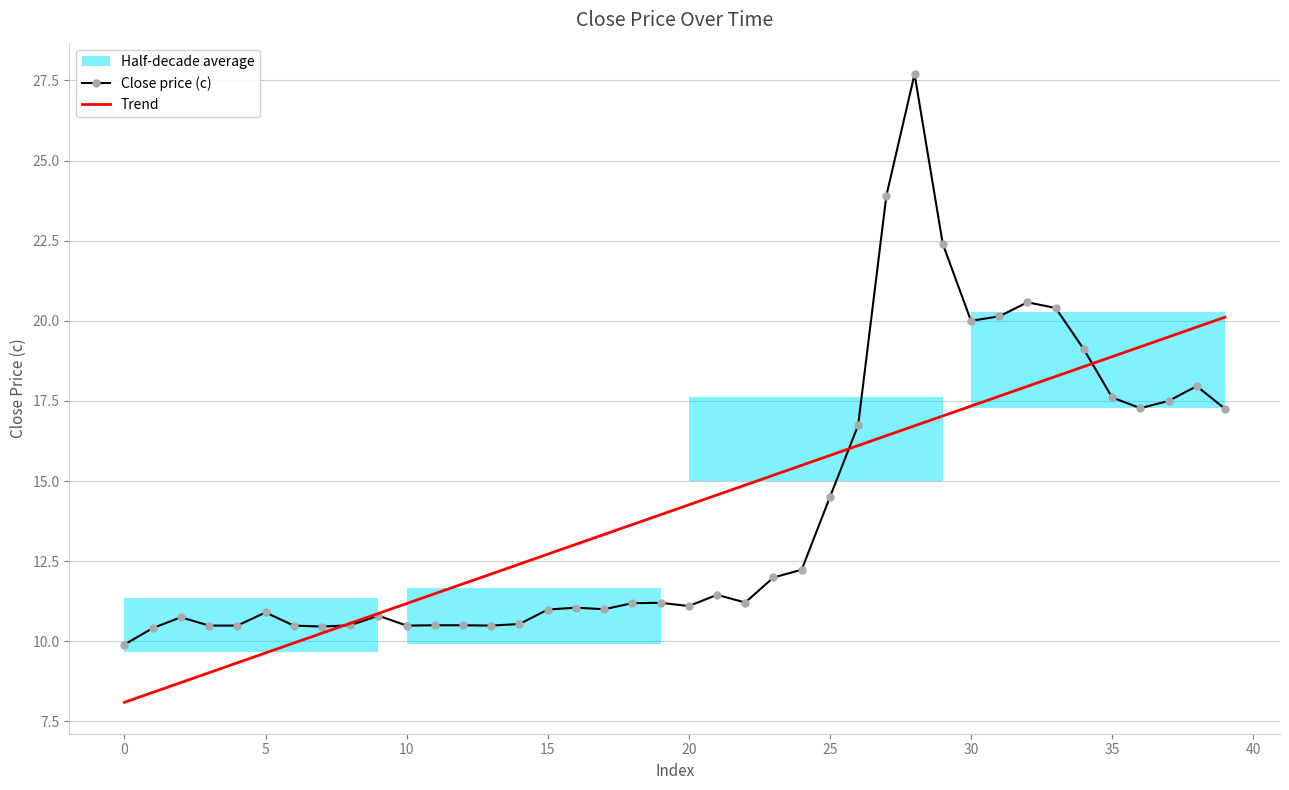

Is this an area chart (filled region under the line)?

No